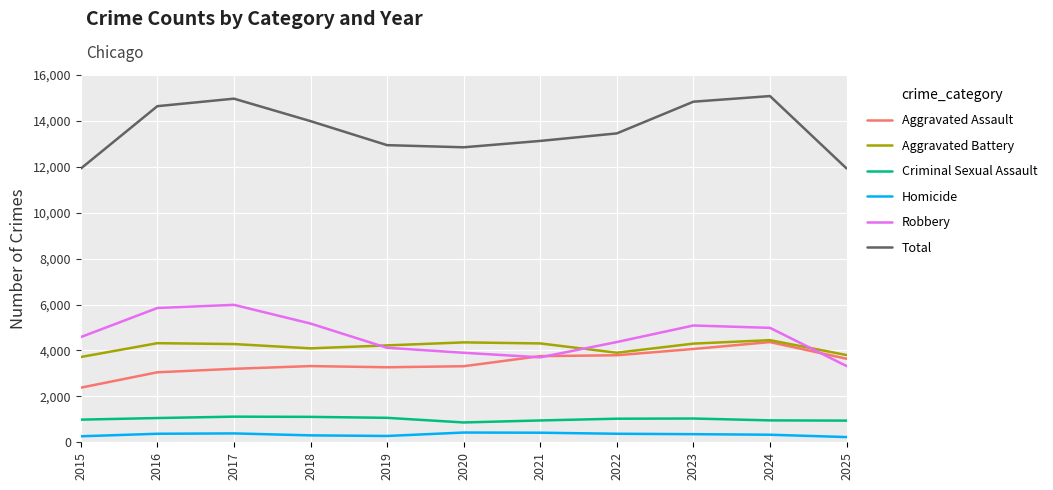

At 2018, list the series in order from smallest to largest.

Homicide, Criminal Sexual Assault, Aggravated Assault, Aggravated Battery, Robbery, Total